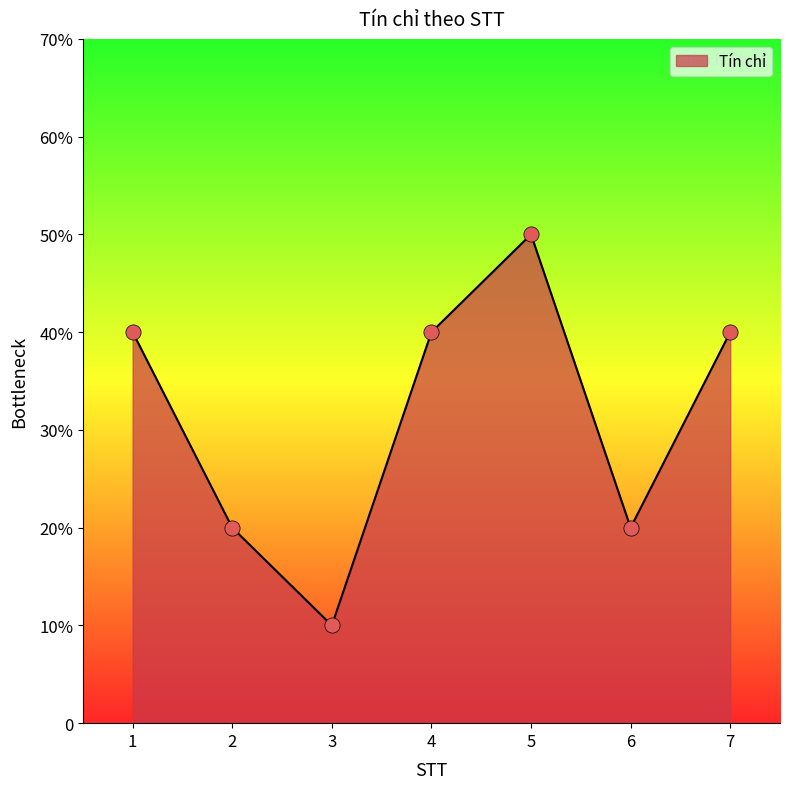

Which has a higher value, 1 or 2?

1